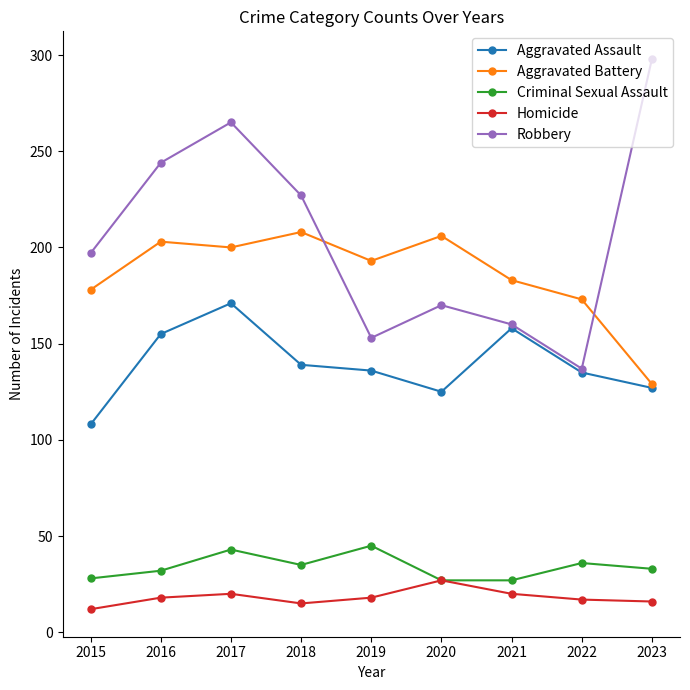

Which series changed the most between 2020 and 2023?

Robbery